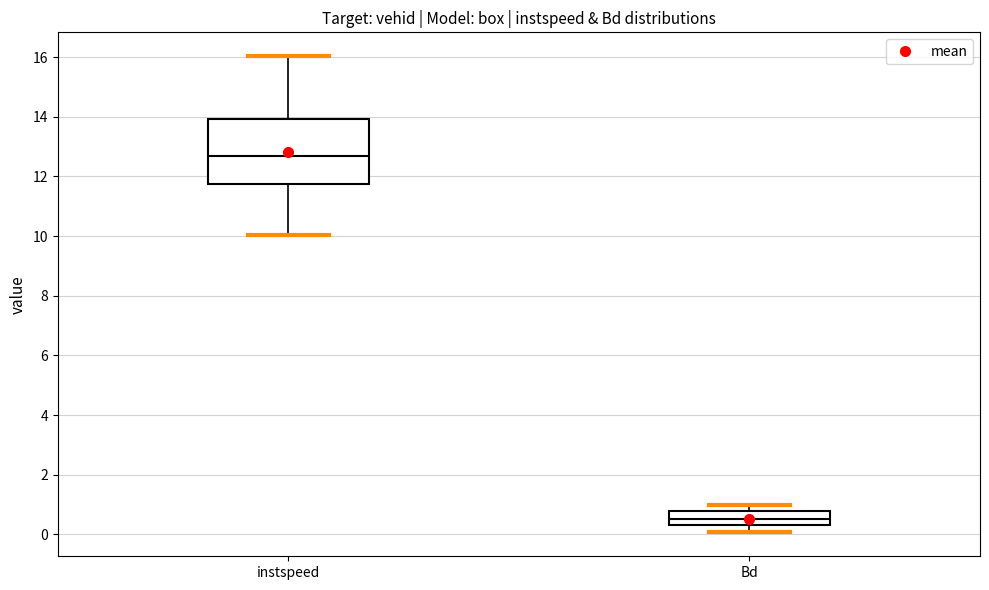

Reading left to right, transcribe this box plot: for each box, give where its median line is, the range the box spans, and where its two whiskers end, as read against the y-axis. The values are not printed on the chart, so give them approximately, as read against the axis.

instspeed: median 12.6, box 11.8 to 14.0, whiskers 10.0 to 16.0
Bd: median 0.6, box 0.4 to 0.8, whiskers 0.0 to 1.0